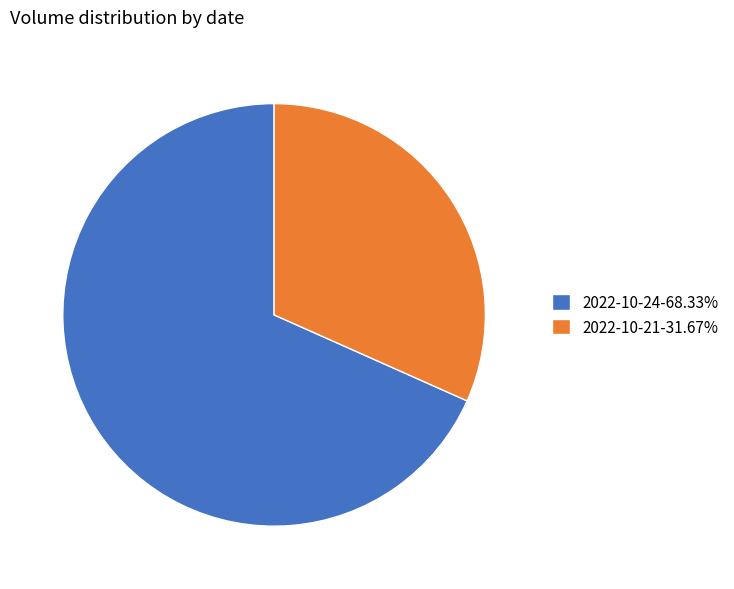

Is there any slice that represents more than half of the pie?

Yes